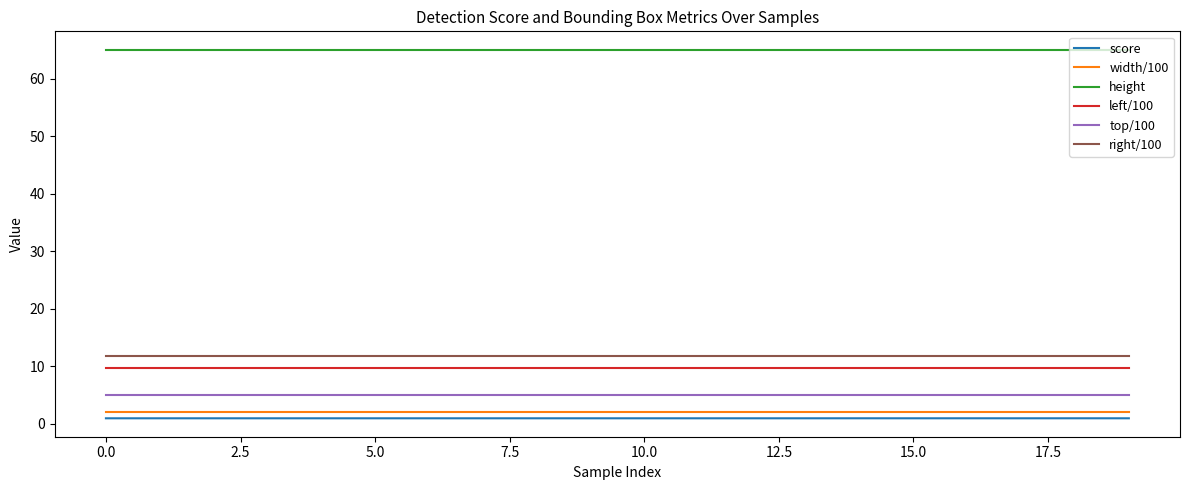

True or false: right/100 and left/100 intersect in this chart.

False